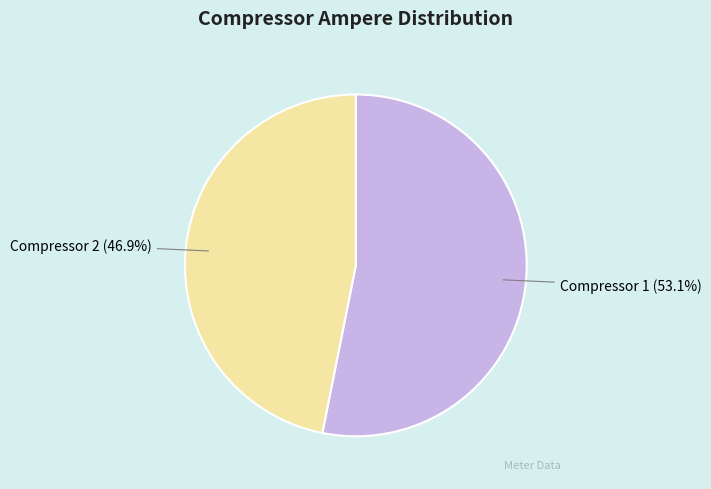

The Compressor 2 slice represents 47% of the pie. True or false?

True